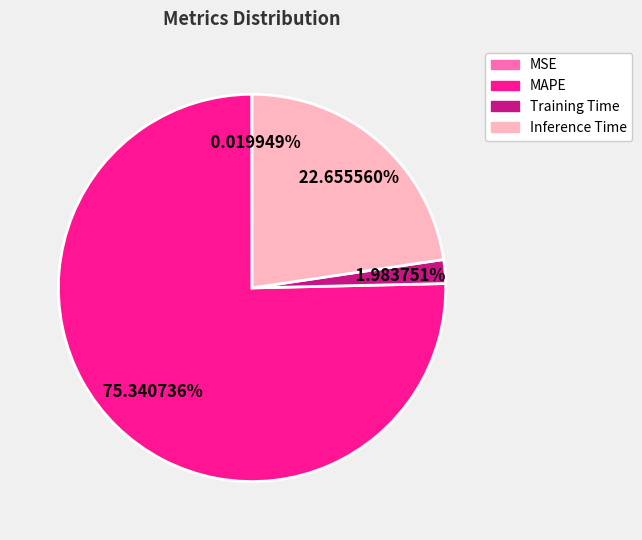

To the nearest percent, what portion does MAPE represent?

75%